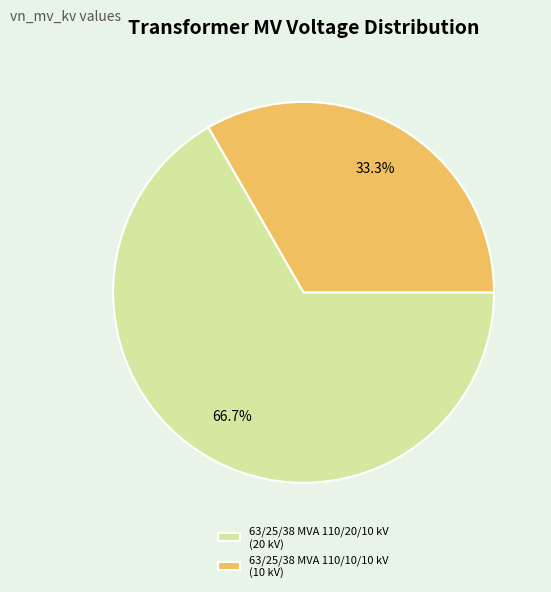

Which slice represents more than half of the pie?

63/25/38 MVA 110/20/10 kV